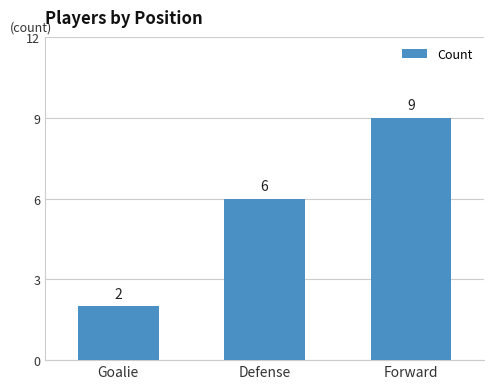

Rank the categories by value from lowest to highest.

Goalie, Defense, Forward